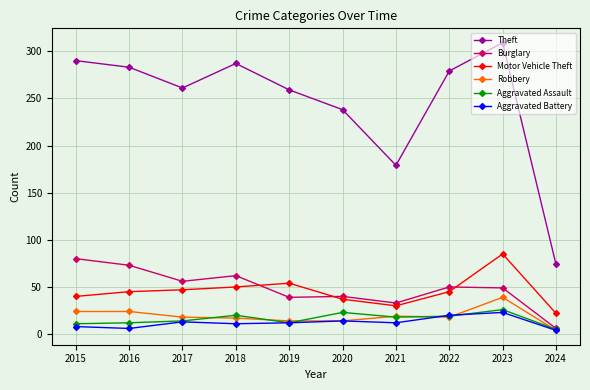

What is the average value of the Motor Vehicle Theft series?

46